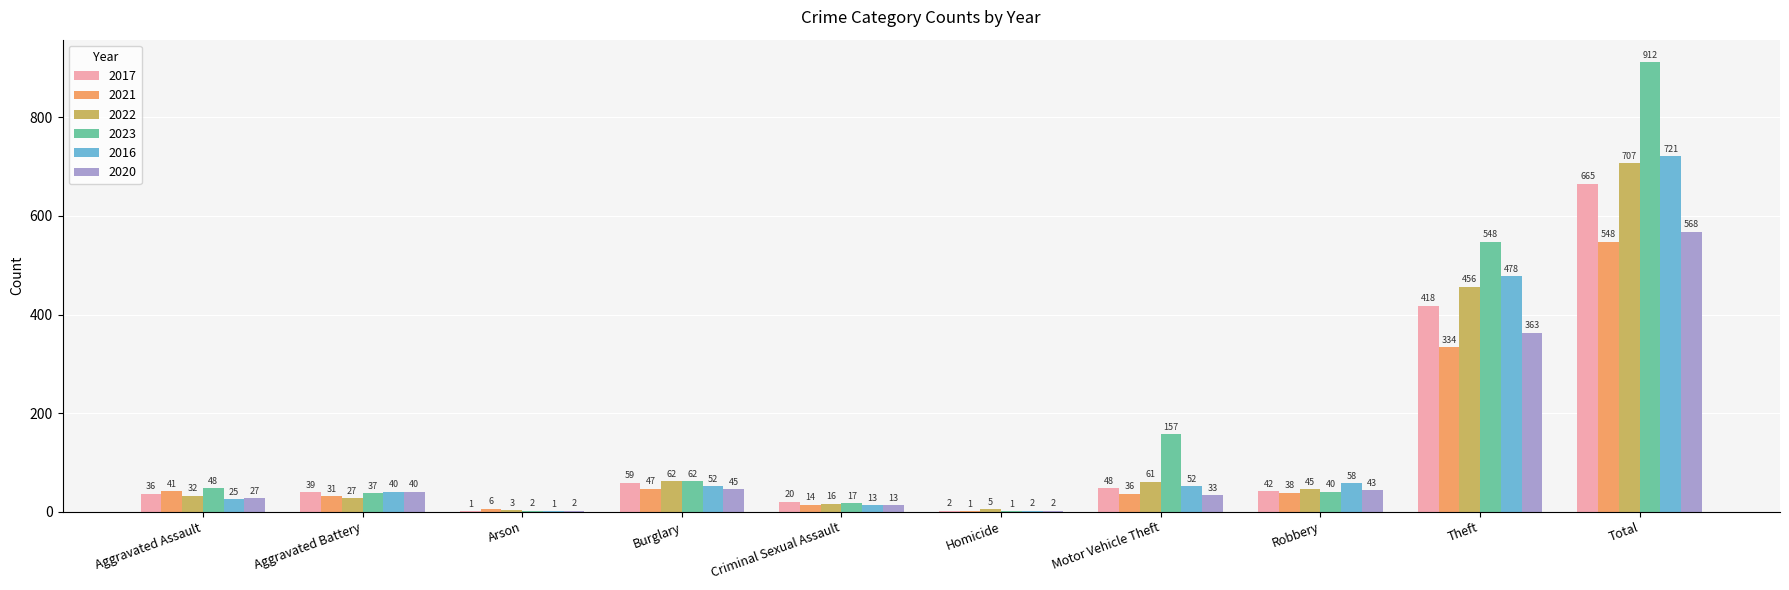

What is the total value across all series at Aggravated Assault?

209